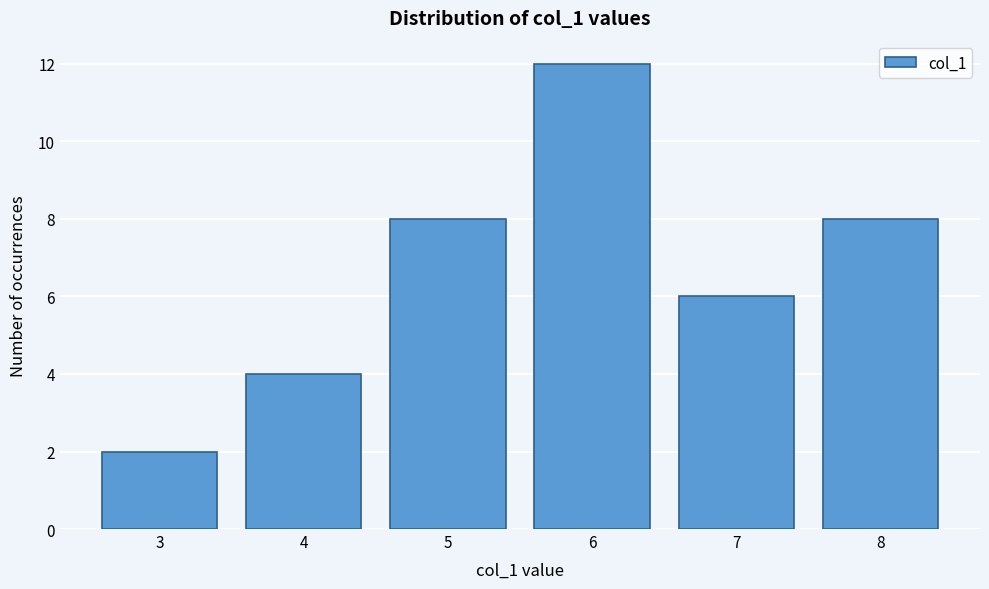

Reading left to right, list every bar in this chart as the range it spans on the x-axis followed by its height. The values are not printed on the chart, so give them approximately, as read against the axis.

2.5 to 3.5: 2
3.5 to 4.5: 4
4.5 to 5.5: 8
5.5 to 6.5: 12
6.5 to 7.5: 6
7.5 to 8.5: 8